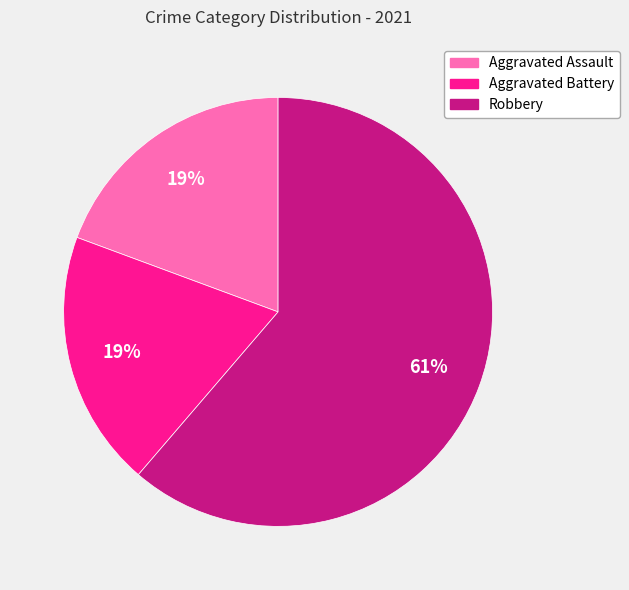

Count the number of slices in the pie.

3